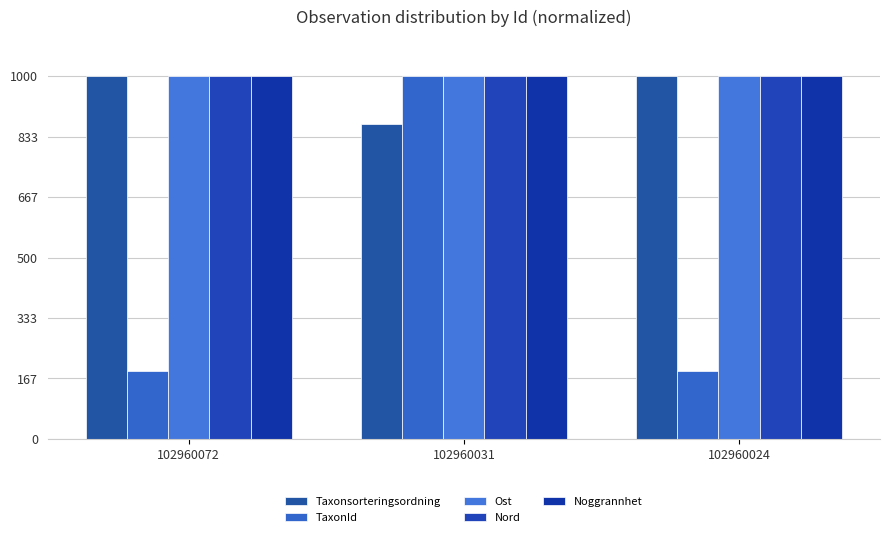

What is the difference between the maximum and minimum values in the TaxonId series?

812.9